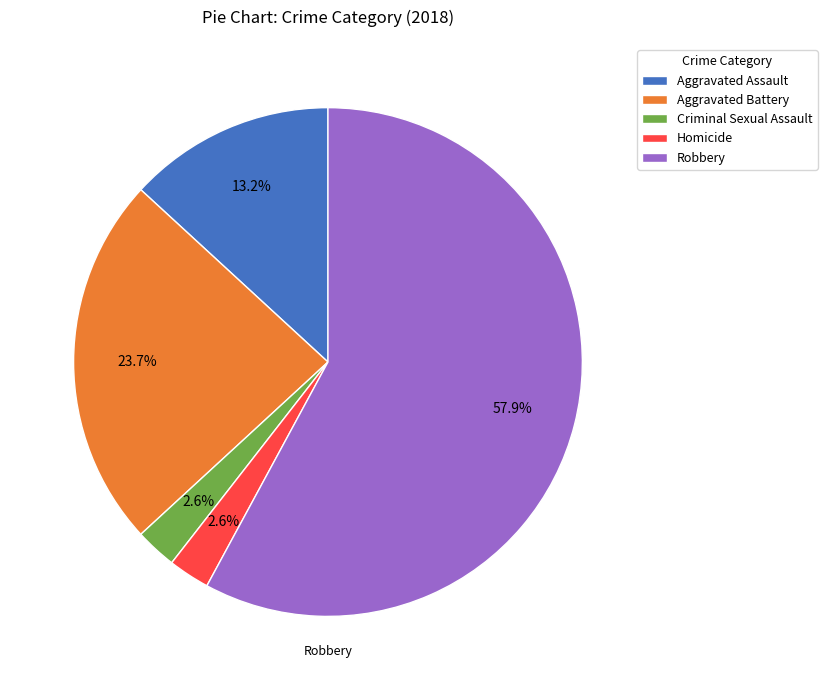

How many segments does this pie chart have?

5